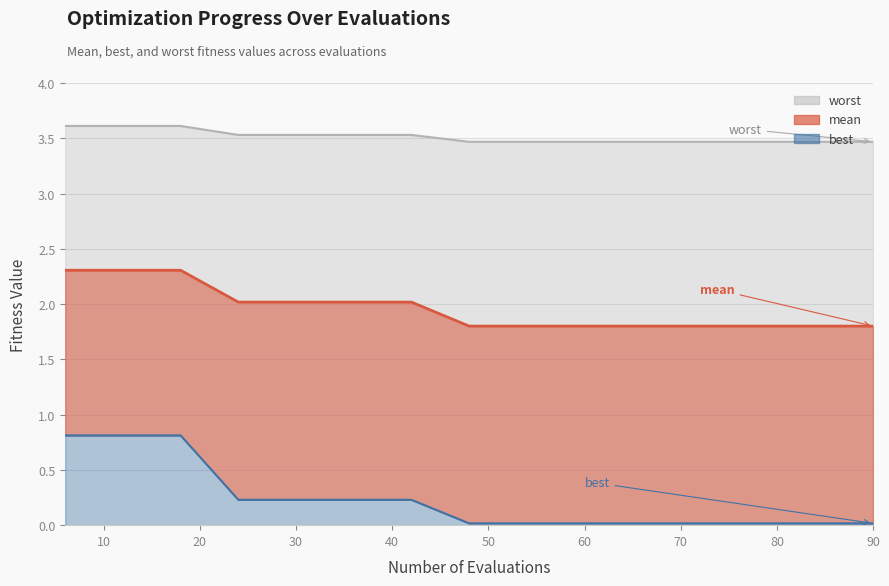

Which series has the largest total across all categories?

worst